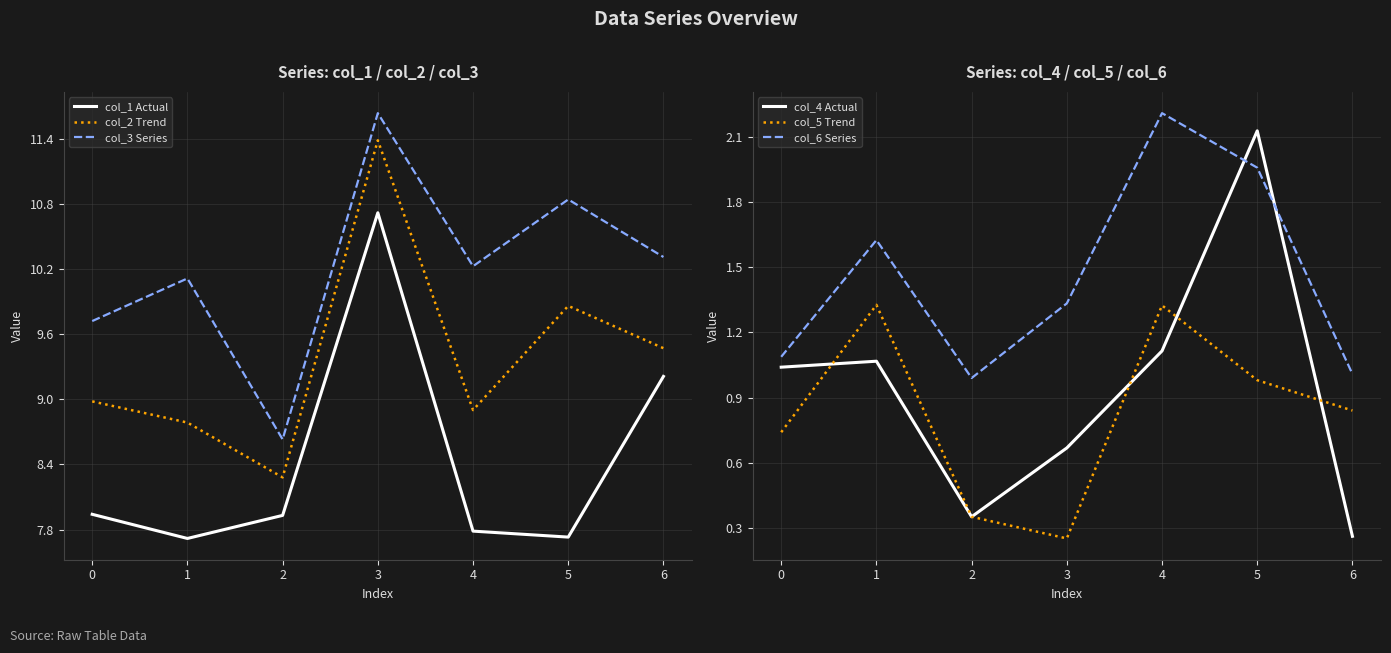

The value of col_3 Series at 4 is 4.4. True or false?

False